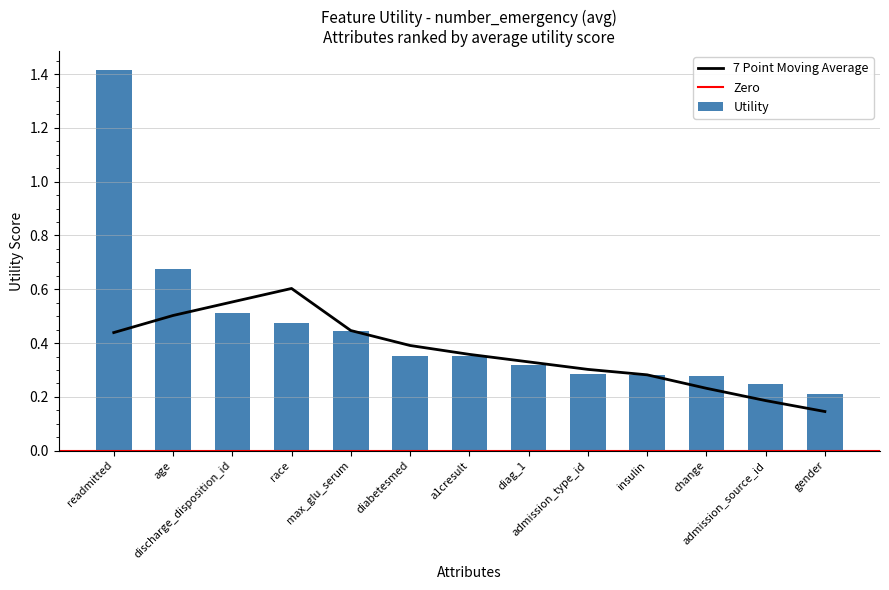

What is the difference between the second highest and minimum values?

0.5